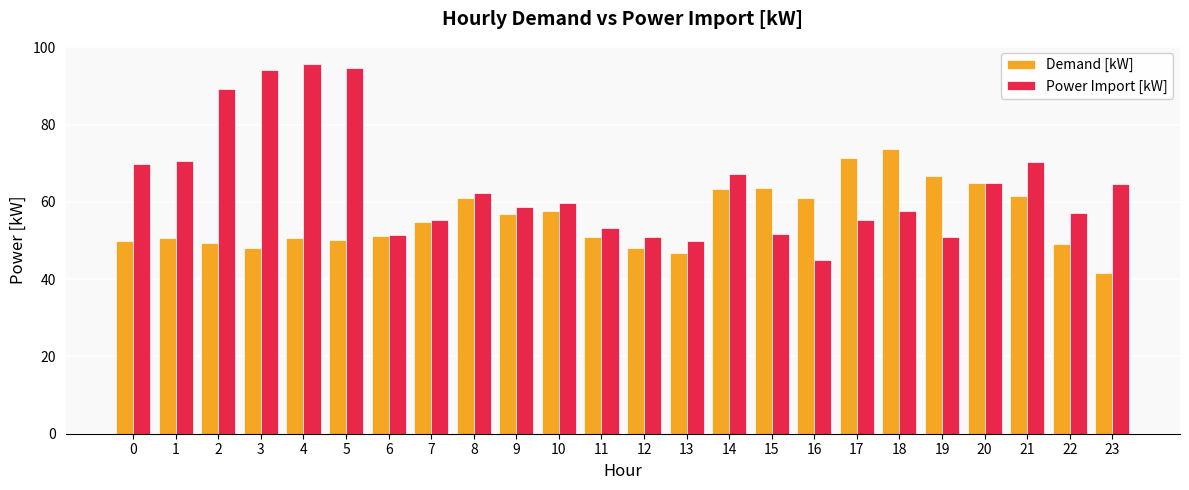

What is the value of the Demand [kW] bar at the 24th from the left?

41.5